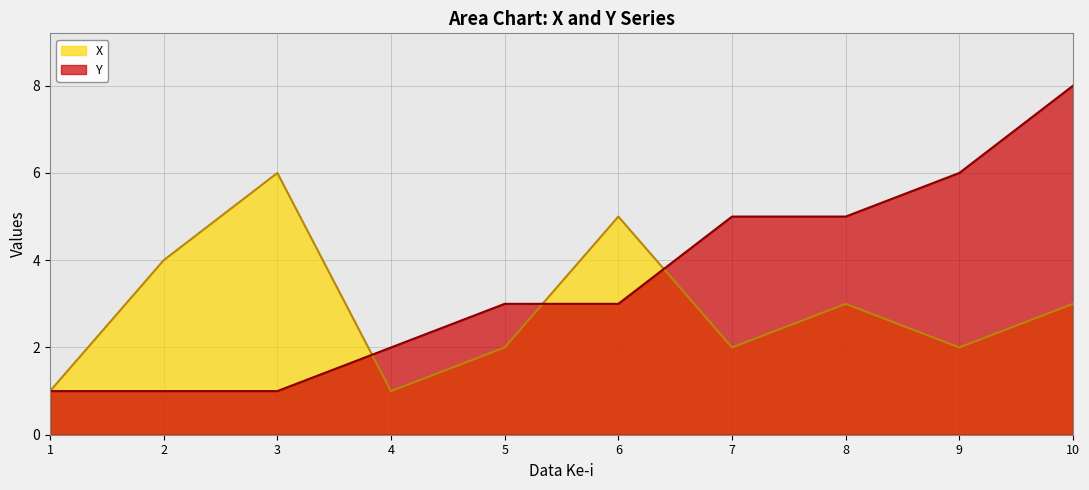

At which category does the chart reach its peak across all series?

10